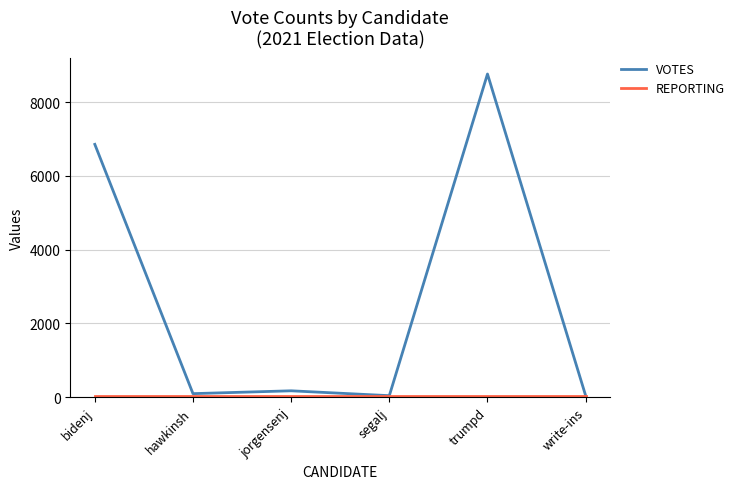

The VOTES series shows 4705 at trumpd. True or false?

False